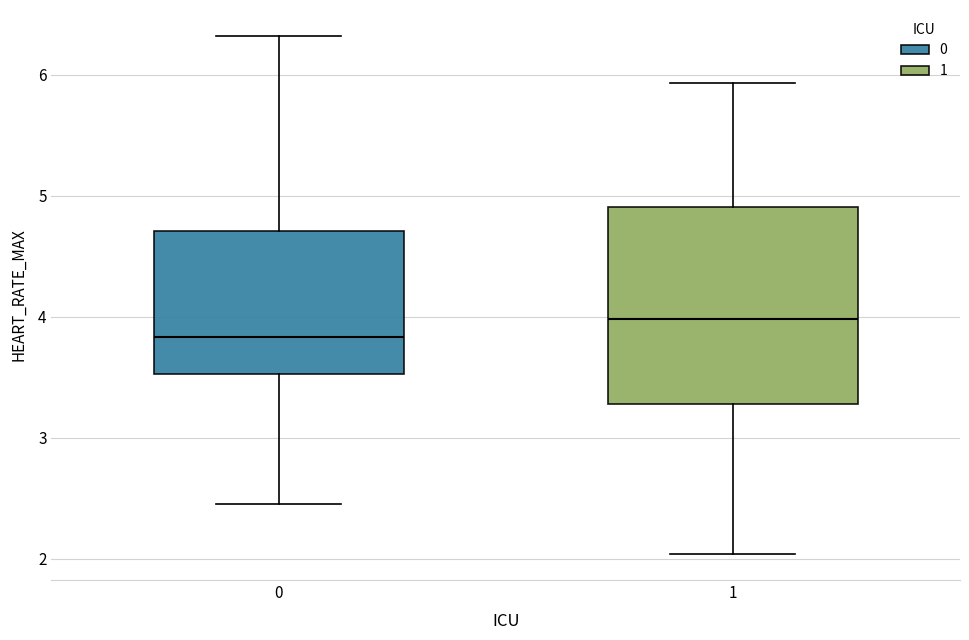

Reading left to right, transcribe this box plot: for each box, give where its median line is, the range the box spans, and where its two whiskers end, as read against the y-axis. The values are not printed on the chart, so give them approximately, as read against the axis.

0: median 3.8, box 3.5 to 4.7, whiskers 2.4 to 6.3
1: median 4.0, box 3.3 to 4.9, whiskers 2.0 to 5.9